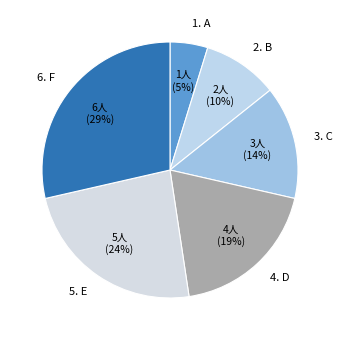

To the nearest percent, what is the difference between the 5. and 6. slice percentages?

5%